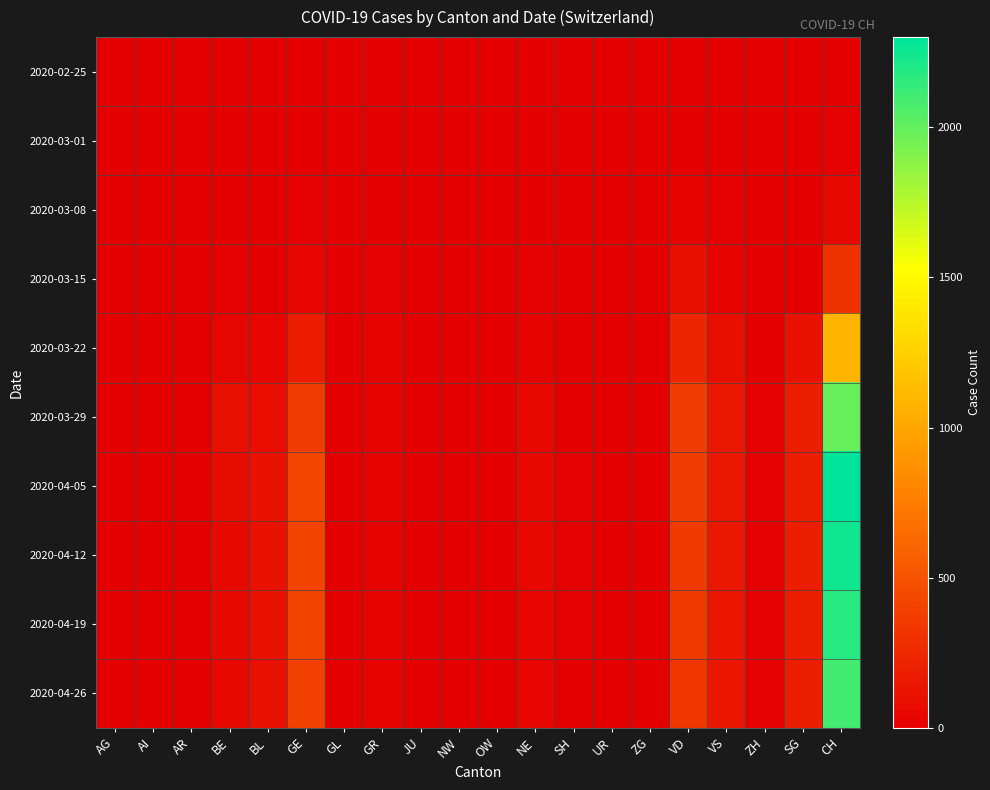

Rank the series at ZH from highest to lowest value.

2020-04-05, 2020-04-12, 2020-03-29, 2020-04-19, 2020-04-26, 2020-03-22, 2020-02-25, 2020-03-01, 2020-03-08, 2020-03-15